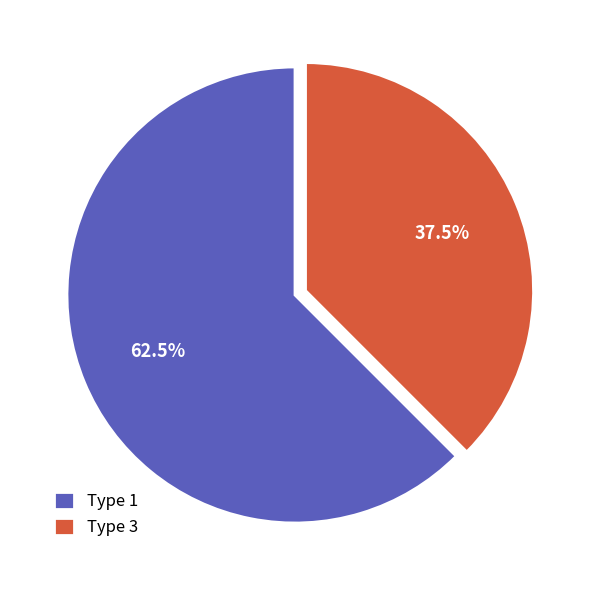

Do Type 3 and Type 1 together represent more than half of the pie?

Yes